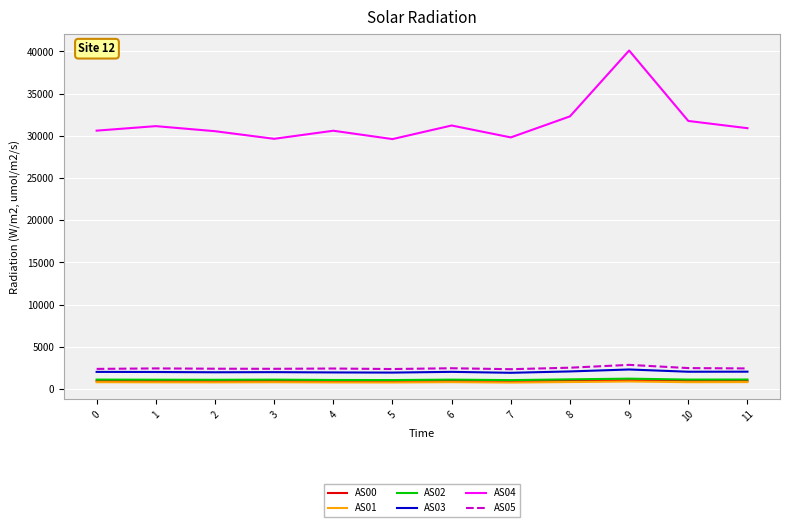

The value of AS05 at 5 is 2364. True or false?

True